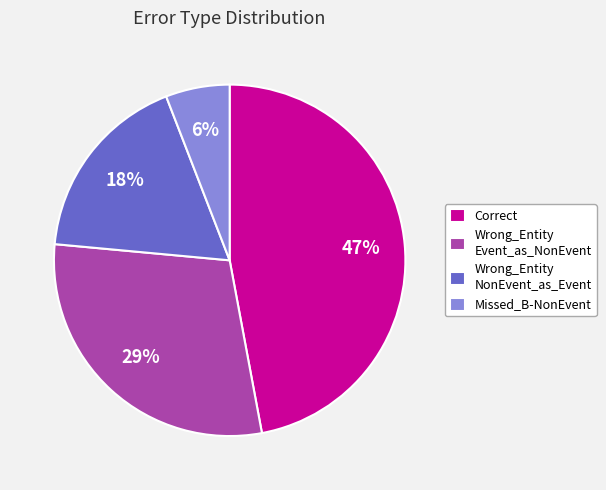

To the nearest percent, what portion does Missed_B-NonEvent represent?

6%